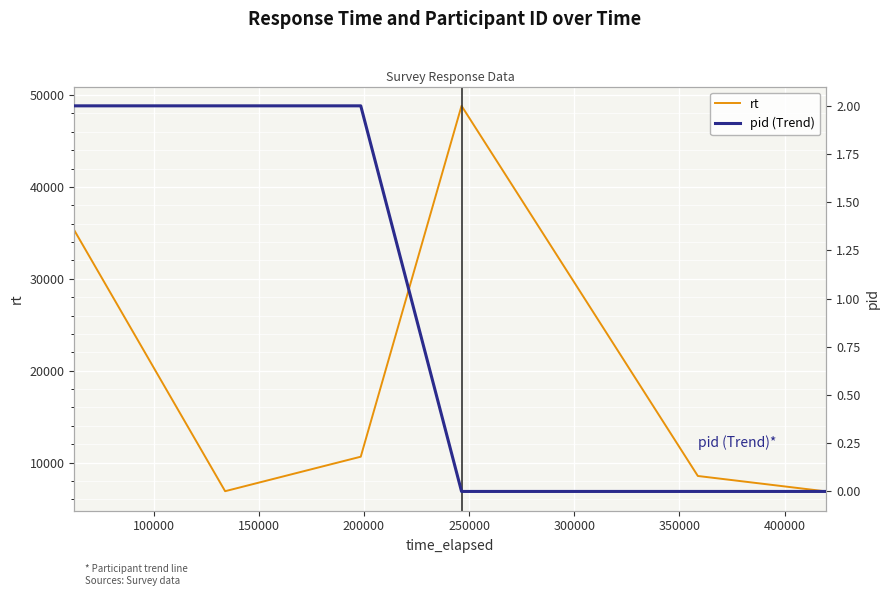

Is this an area chart (filled region under the line)?

No